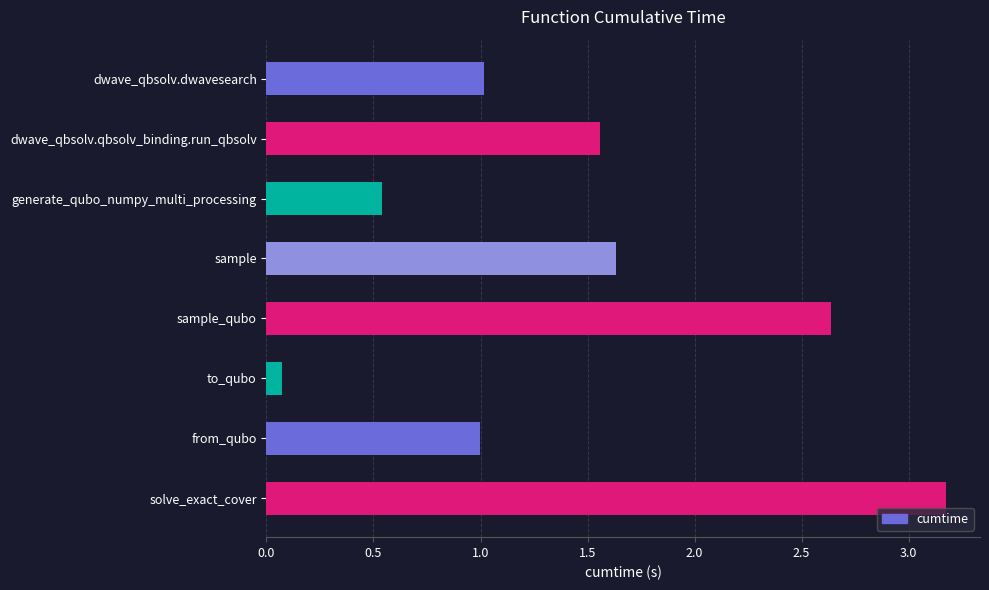

What position from the bottom is sample?

5